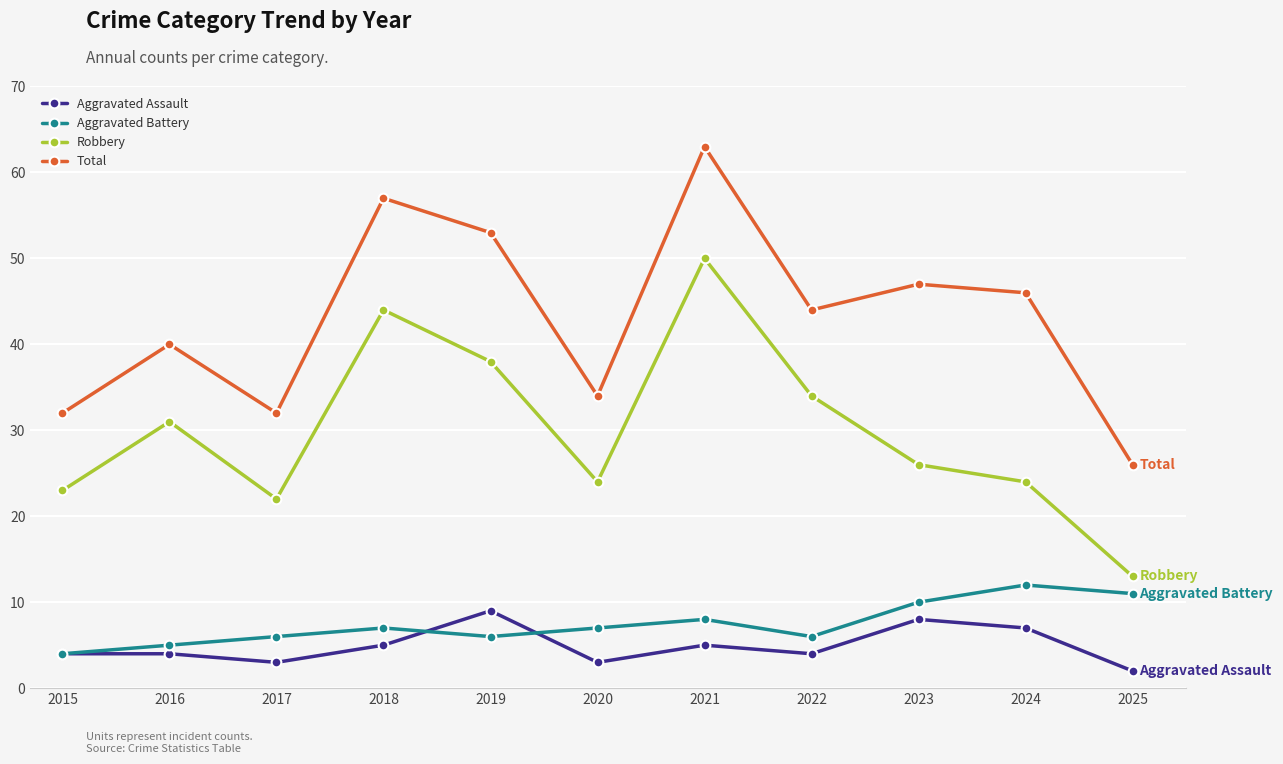

What are all the series names shown in the legend?

Aggravated Assault, Aggravated Battery, Robbery, Total